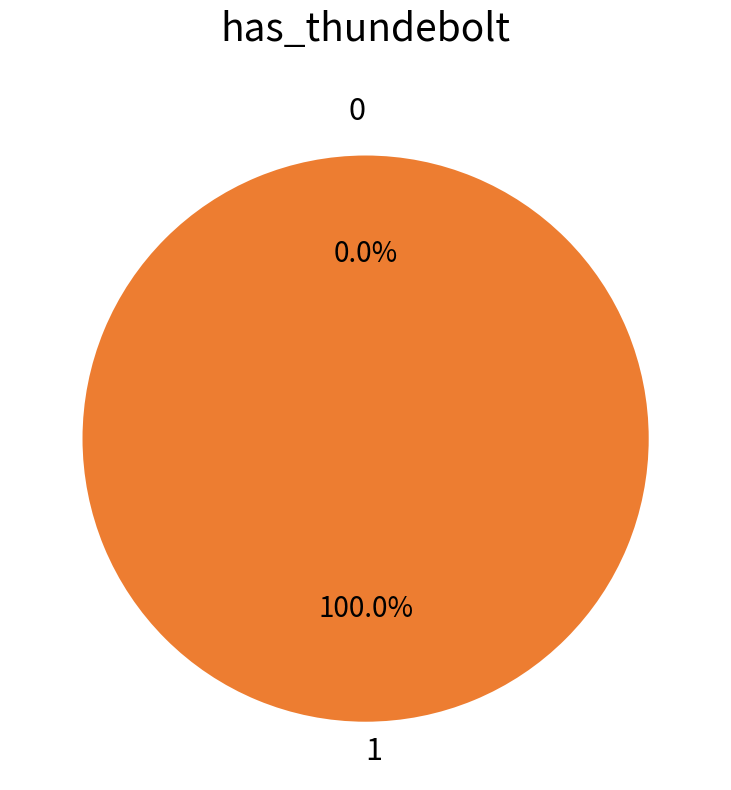

Is 0 the majority of the pie?

No